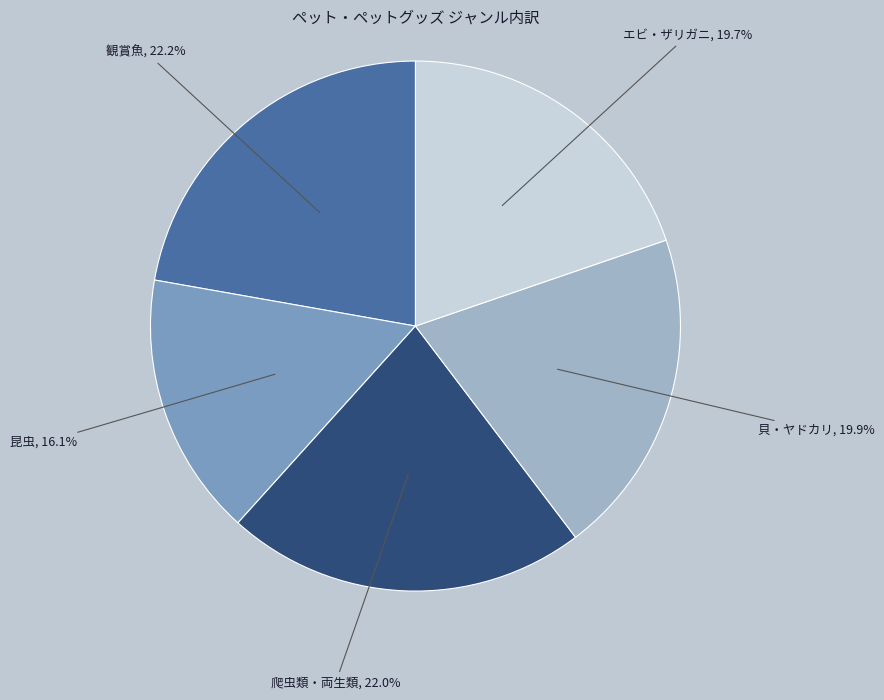

What percentage do 観賞魚 and 昆虫 together represent?

38.3%